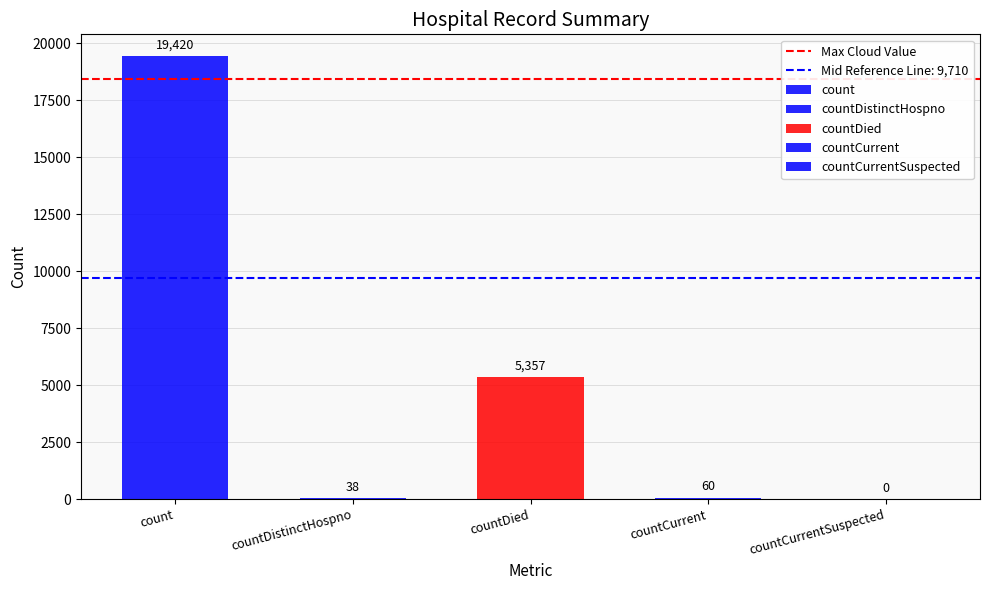

What is the average value?

4975